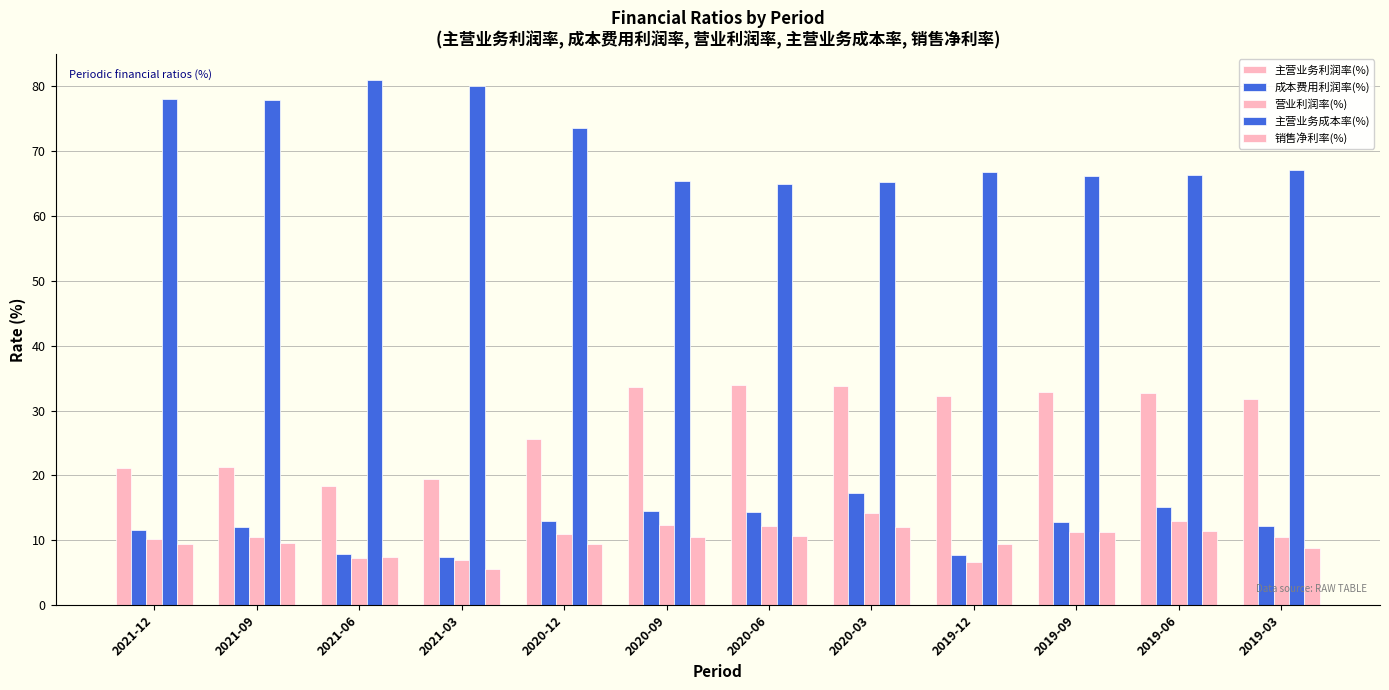

How many data points does each series have?

12